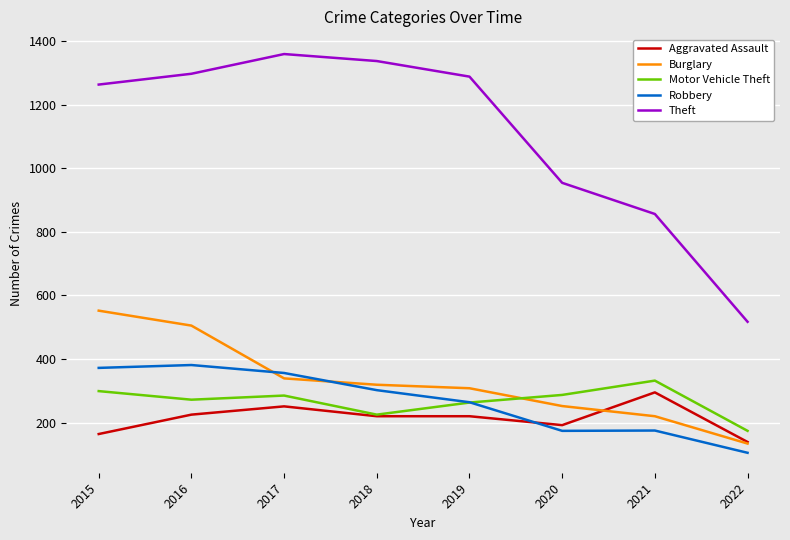

What is the difference between the maximum and minimum values in the Aggravated Assault series?

156